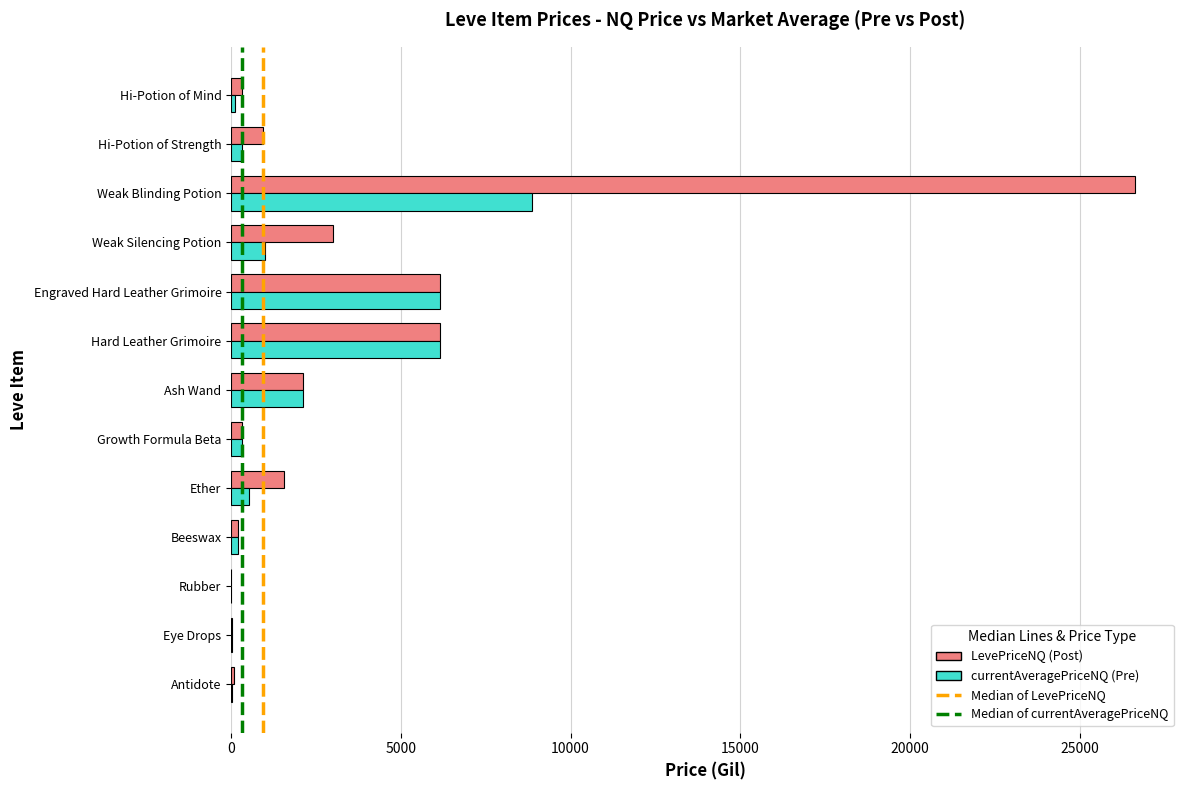

Which label corresponds to the largest value in the chart?

Weak Blinding Potion